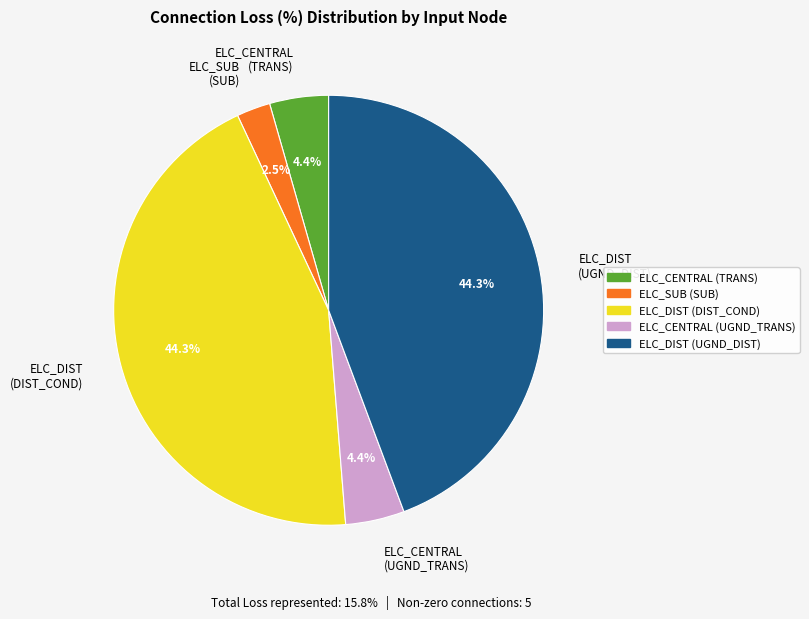

How much of the chart is everything except ELC_DIST (UGND_DIST)?

55.7%